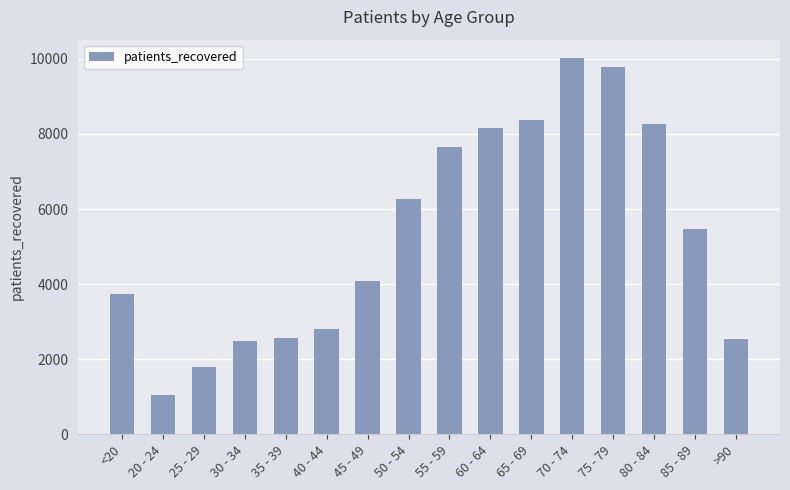

What position from the left is 85 - 89?

15